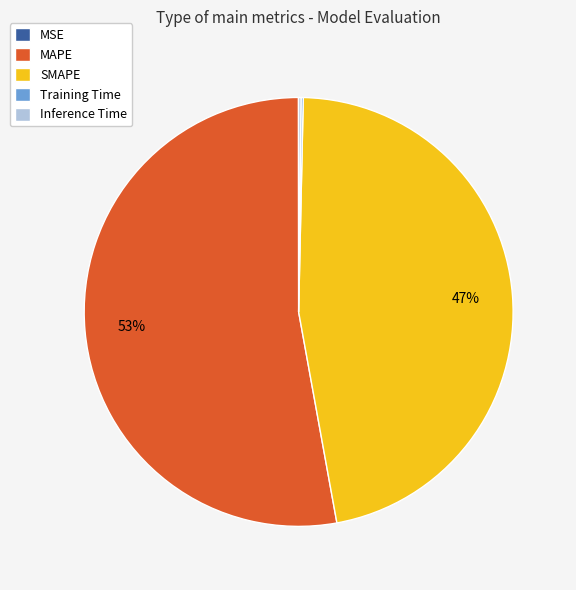

To the nearest percent, what is the difference between the largest and smallest slice percentages?

53%